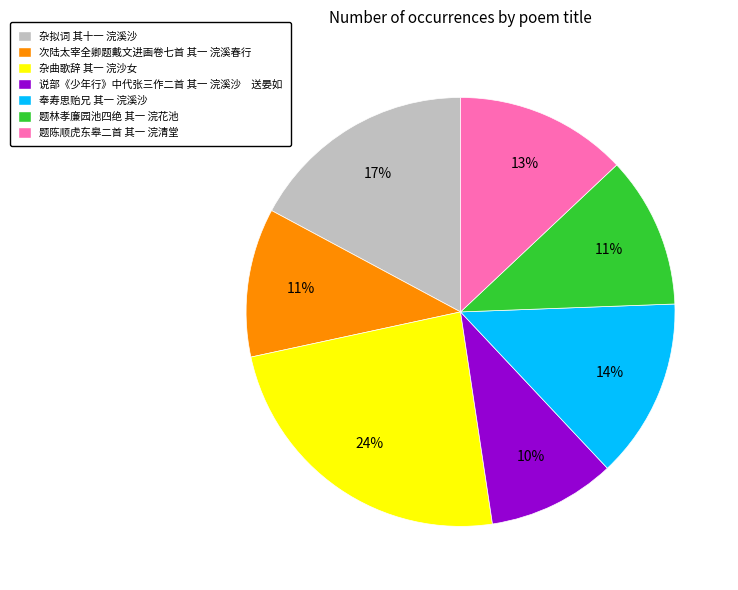

Do 次陆太宰全卿题戴文进画卷七首 其一 浣溪春行 and 奉寿思贻兄 其一 浣溪沙 together represent more than half of the pie?

No